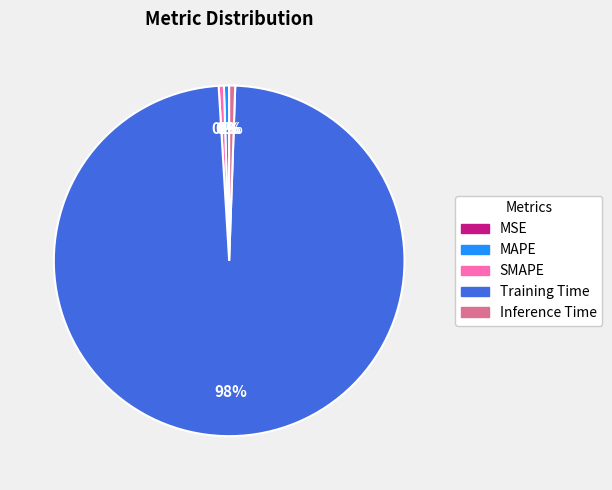

The MAPE slice represents 15% of the pie. True or false?

False